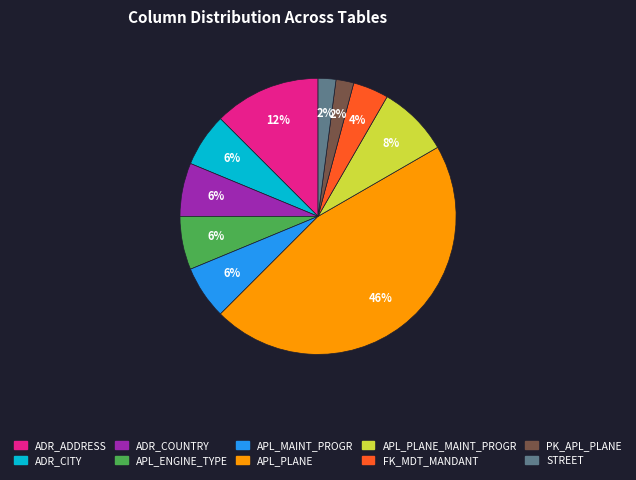

Is it true that APL_ENGINE_TYPE is 6% of the pie?

True